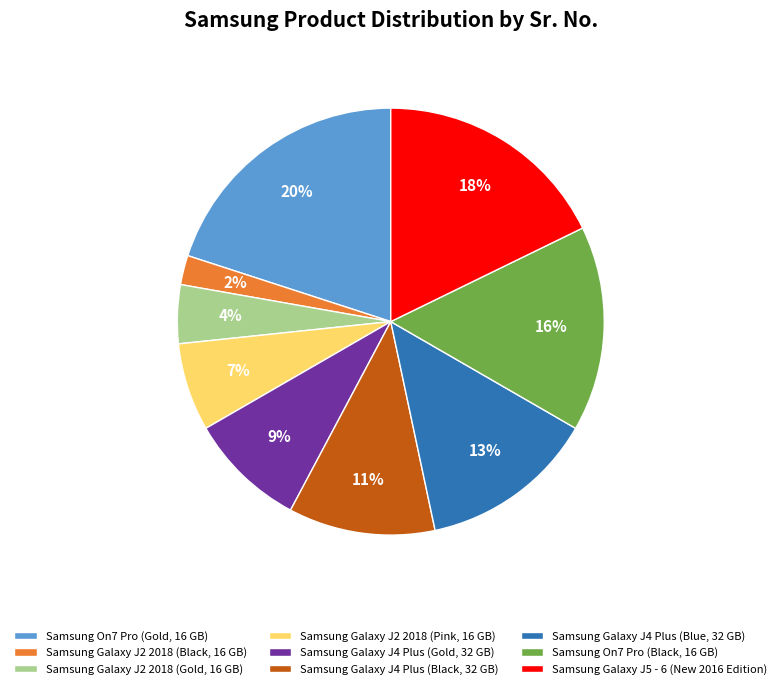

Which slice is the largest?

Samsung On7 Pro (Gold, 16 GB)